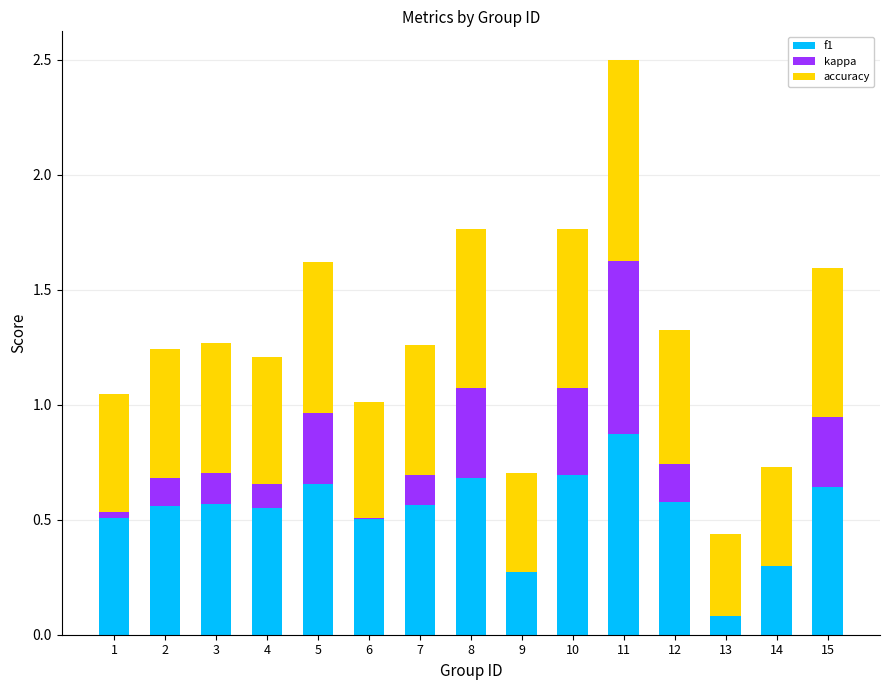

Is the value of f1 at 13 greater than the value of kappa at 11?

No